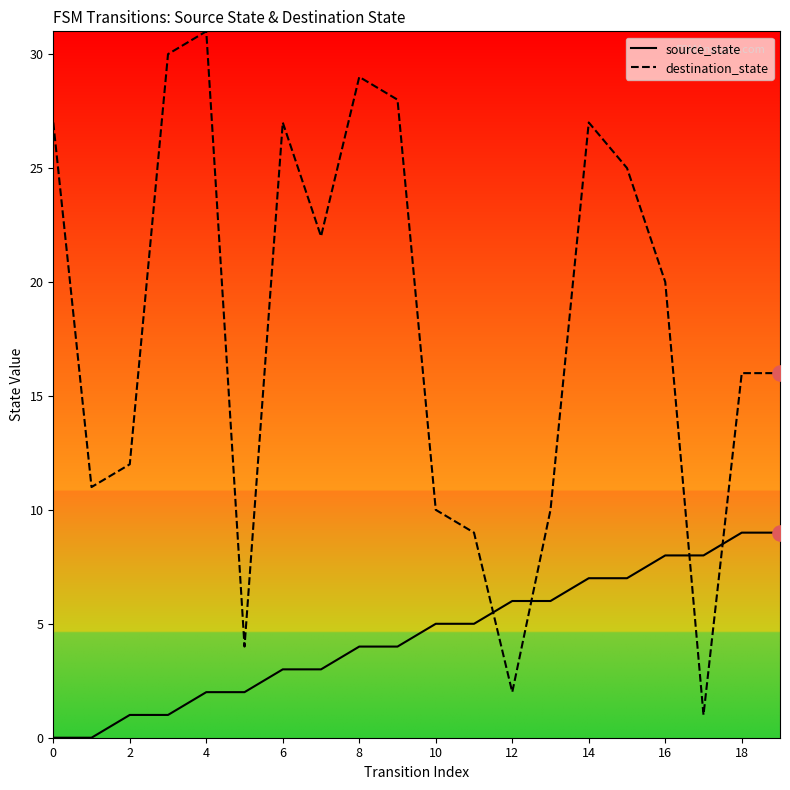

Which series has the largest total across all categories?

destination_state